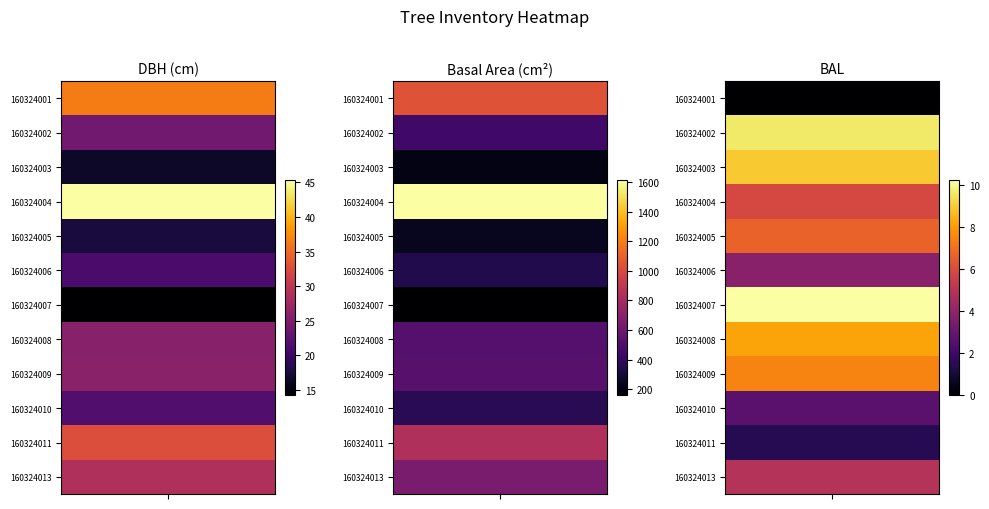

At how many categories does at least one series exceed 1511?

1